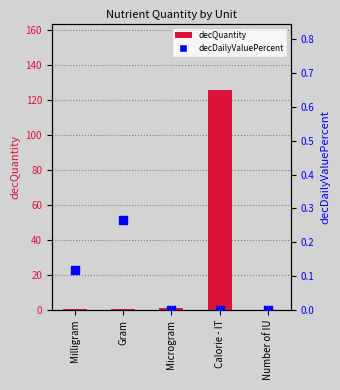

Which series contains the highest Y value?

decQuantity